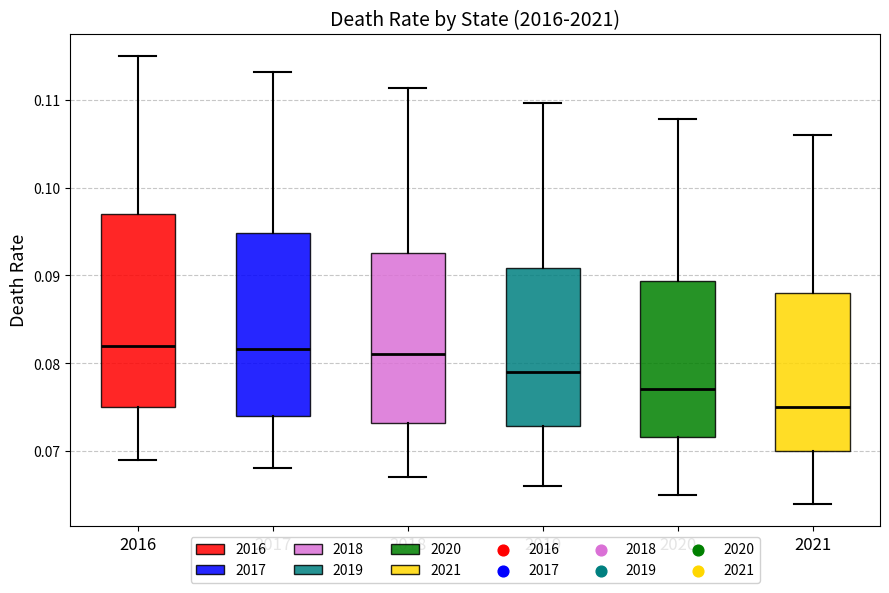

Reading left to right, read every box against the y-axis: the position of its median line, the range the box covers, and the ends of its whiskers. The values are not printed on the chart, so give them approximately, as read against the axis.

2016: median 0.082, box 0.075 to 0.097, whiskers 0.069 to 0.115
2017: median 0.082, box 0.074 to 0.095, whiskers 0.068 to 0.113
2018: median 0.081, box 0.073 to 0.093, whiskers 0.067 to 0.111
2019: median 0.079, box 0.073 to 0.091, whiskers 0.066 to 0.110
2020: median 0.077, box 0.072 to 0.089, whiskers 0.065 to 0.108
2021: median 0.075, box 0.070 to 0.088, whiskers 0.064 to 0.106